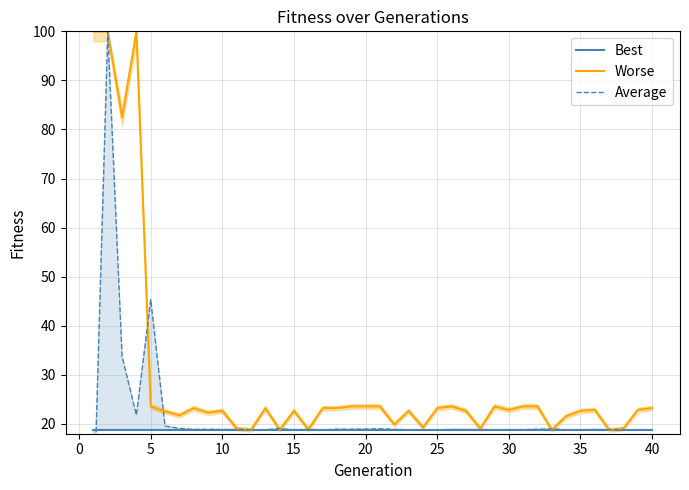

What is the highest value of the Worse series?

100.0